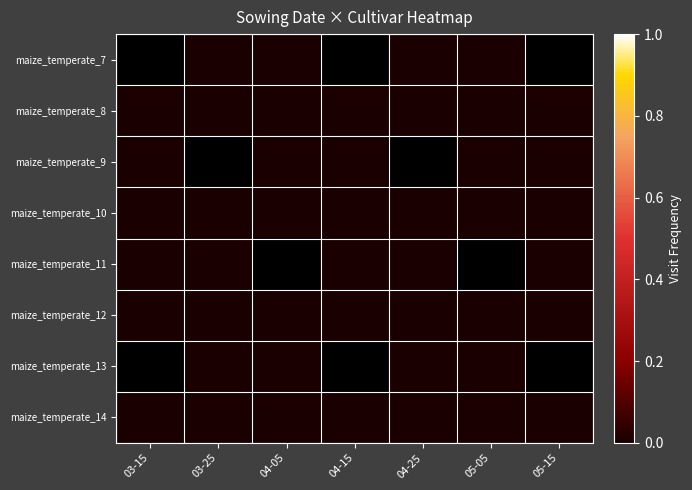

Is the value of maize_temperate_13 at 04-15 greater than the value of maize_temperate_11 at 05-15?

No